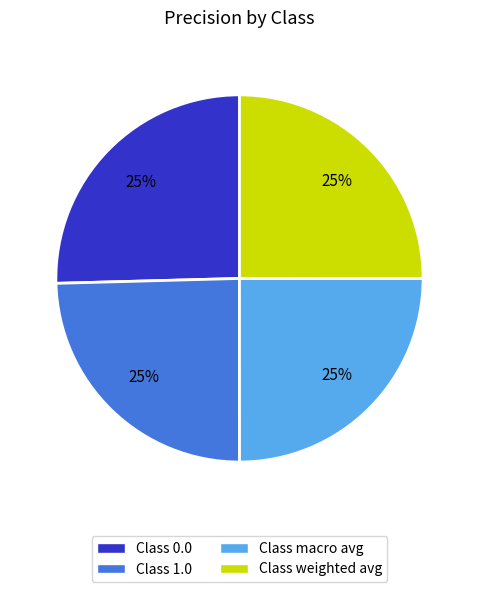

Is it true that Class 0.0 is 25% of the pie?

True